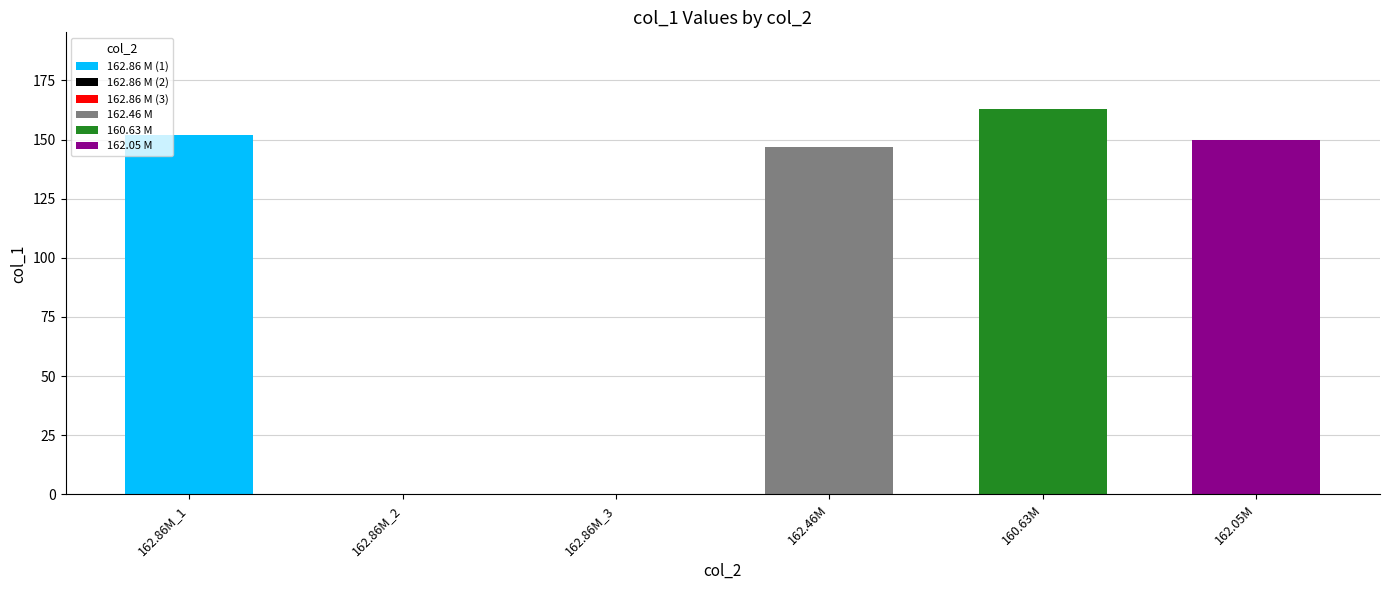

What is the average value?

101.9